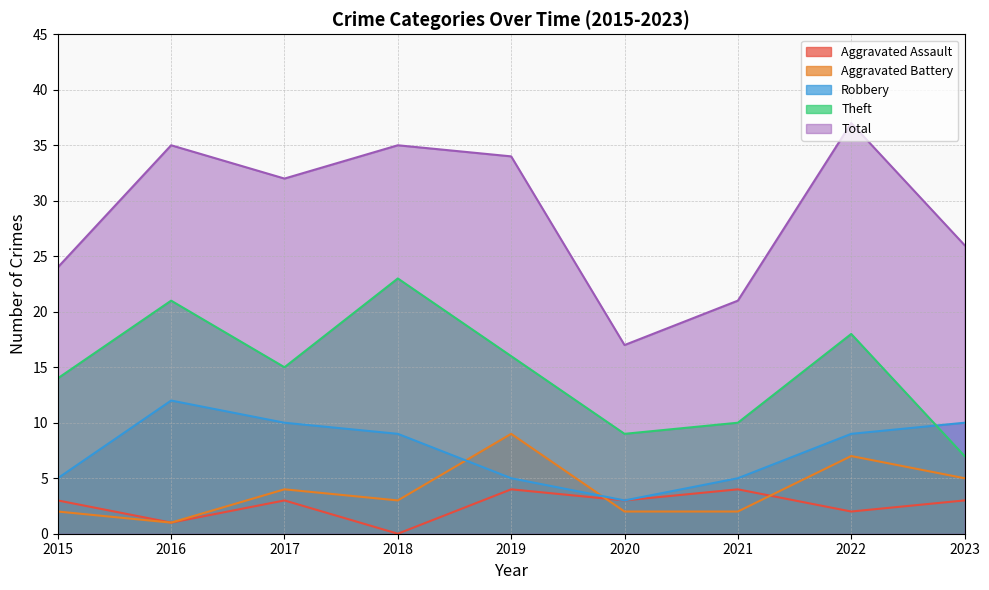

What are all the series names shown in the legend?

Aggravated Assault, Aggravated Battery, Robbery, Theft, Total